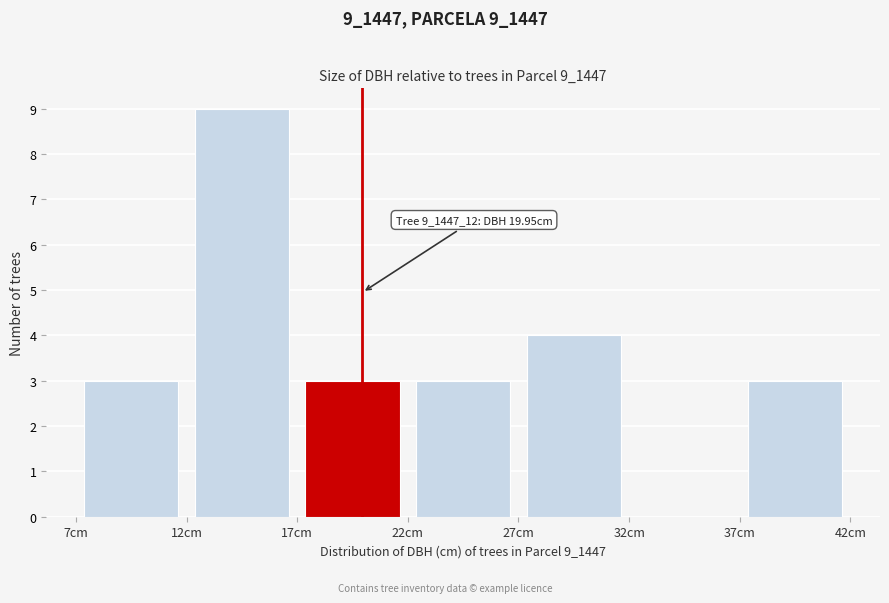

Over which range of the x-axis is the bar tallest?

12 to 17